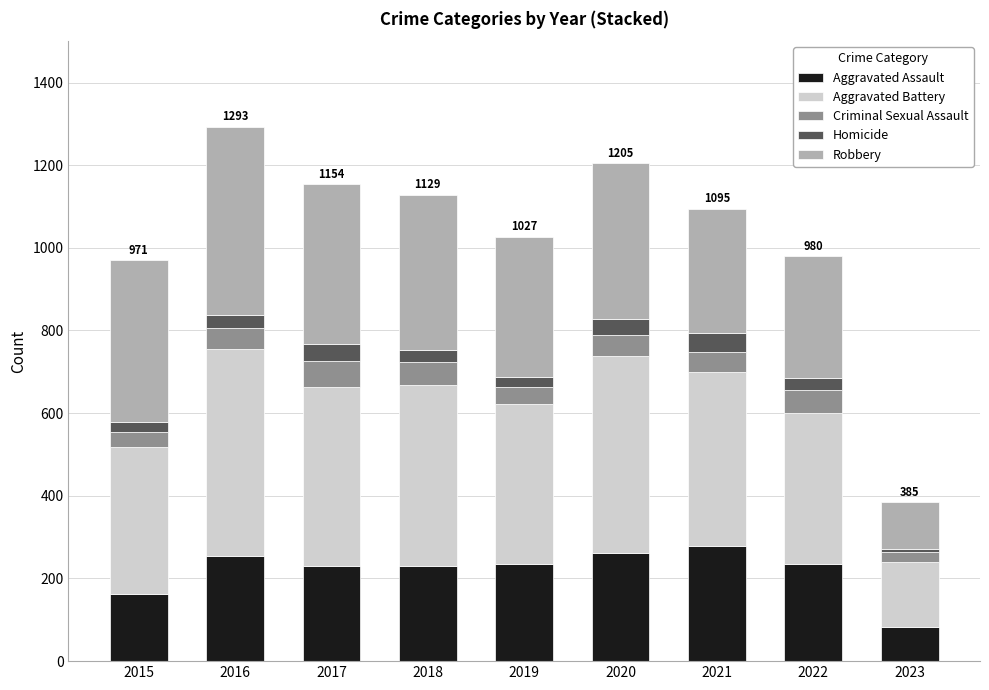

The value of Aggravated Assault at 2022 is 361. True or false?

False